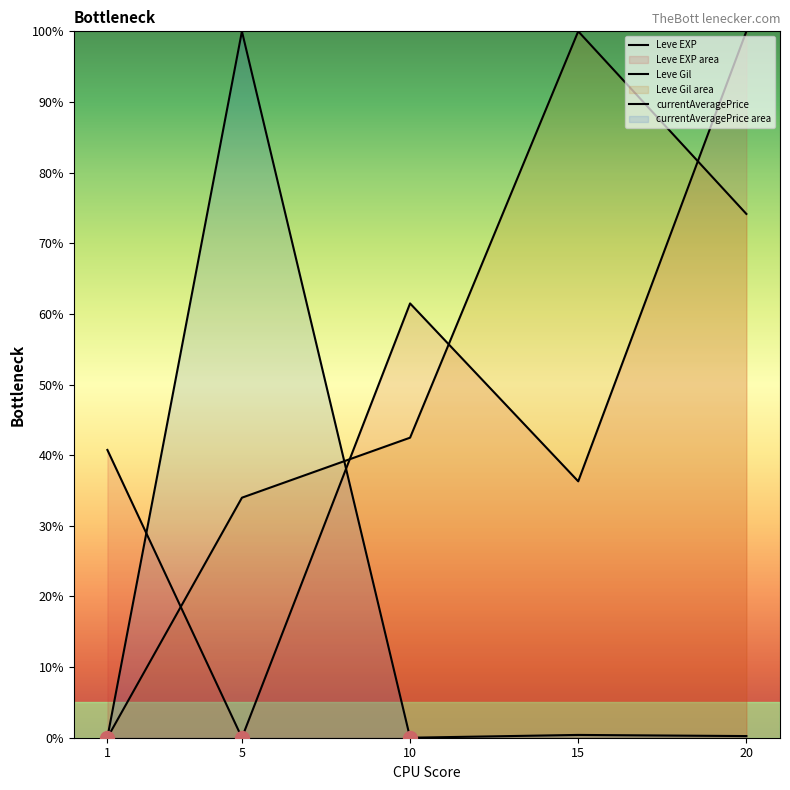

Is the value of Leve Gil at 1 greater than the value of currentAveragePrice at 15?

No